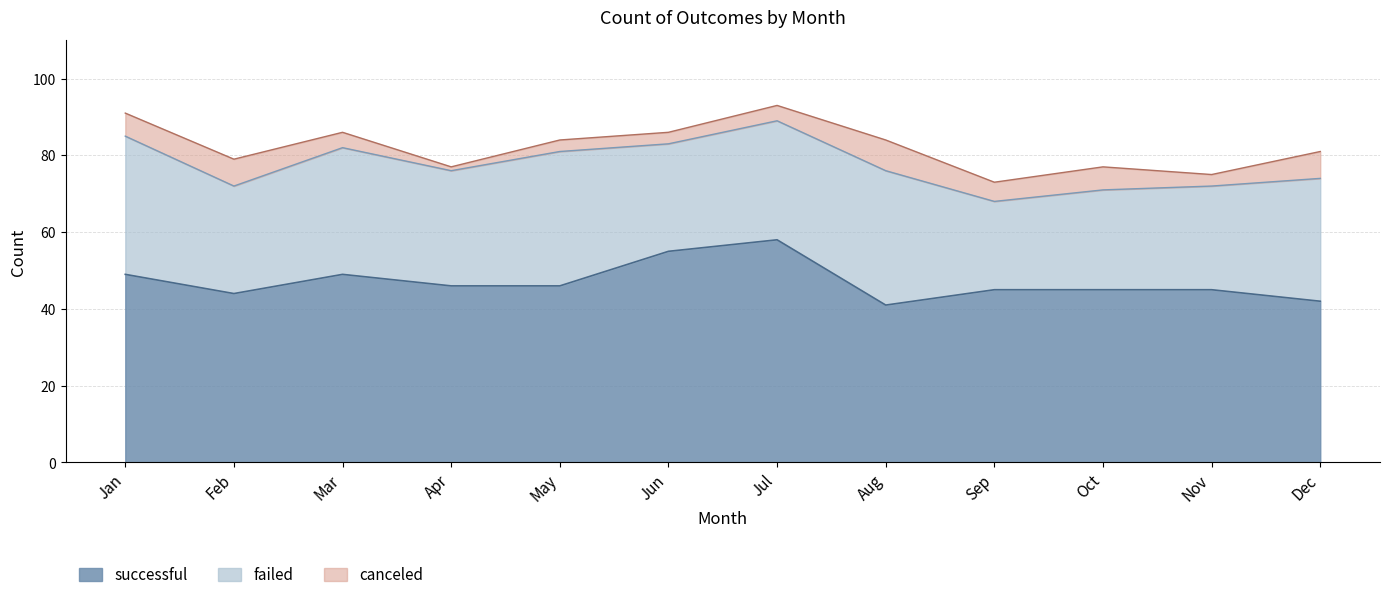

How many interior local valleys does the successful series have?

2